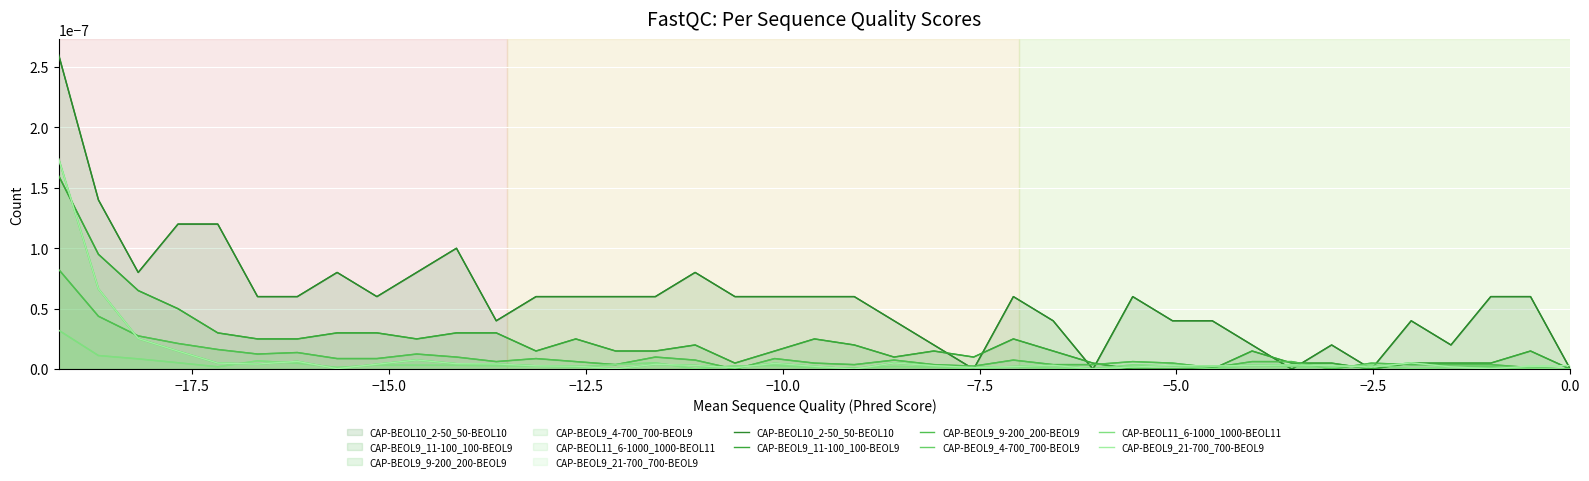

Count the number of categories in the chart.

39